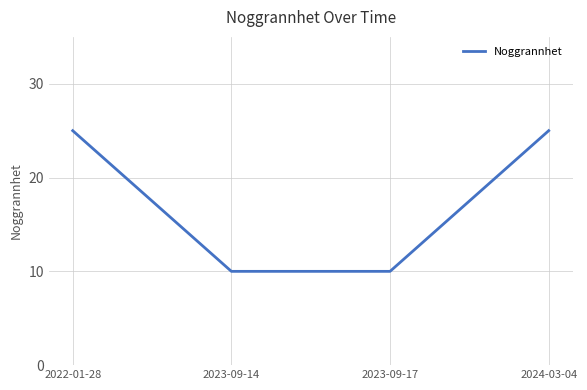

What position from the right is 2024-03-04?

1